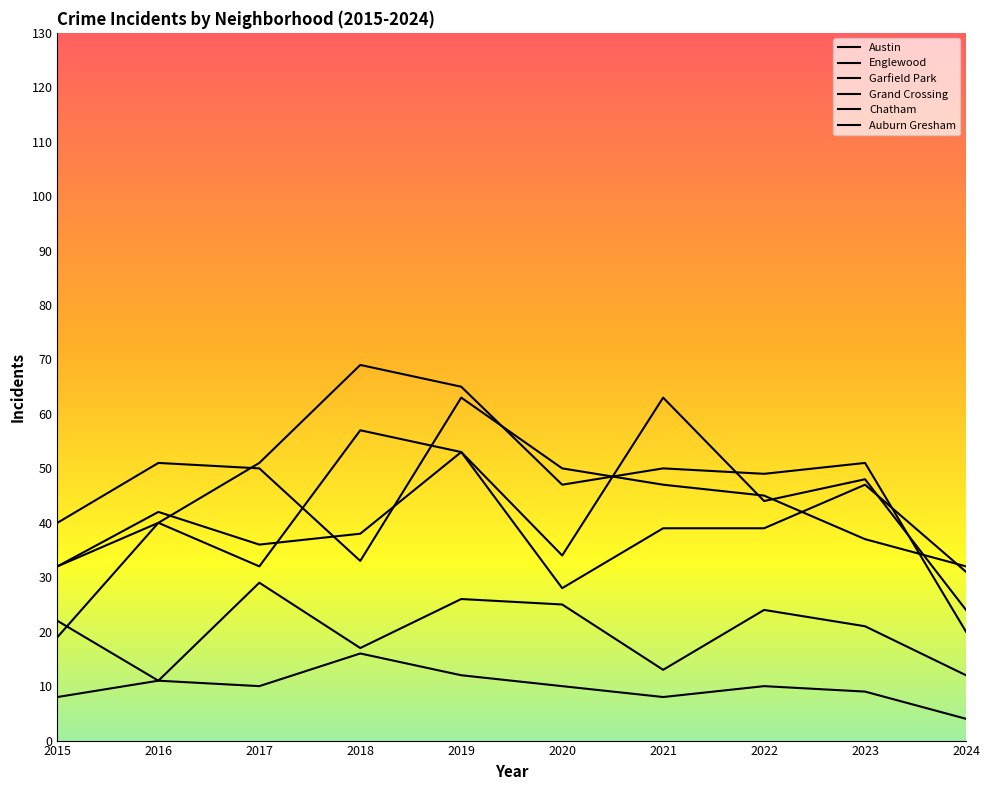

After their last crossing, which series has the higher values: Auburn Gresham or Garfield Park?

Garfield Park